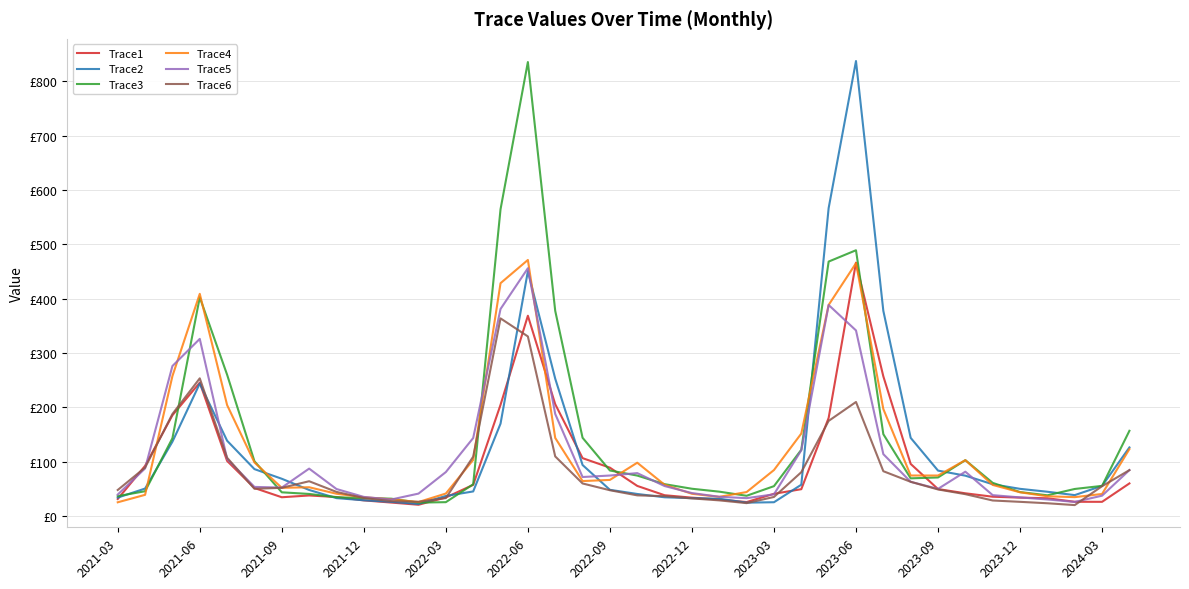

What are all the series names shown in the legend?

Trace1, Trace2, Trace3, Trace4, Trace5, Trace6